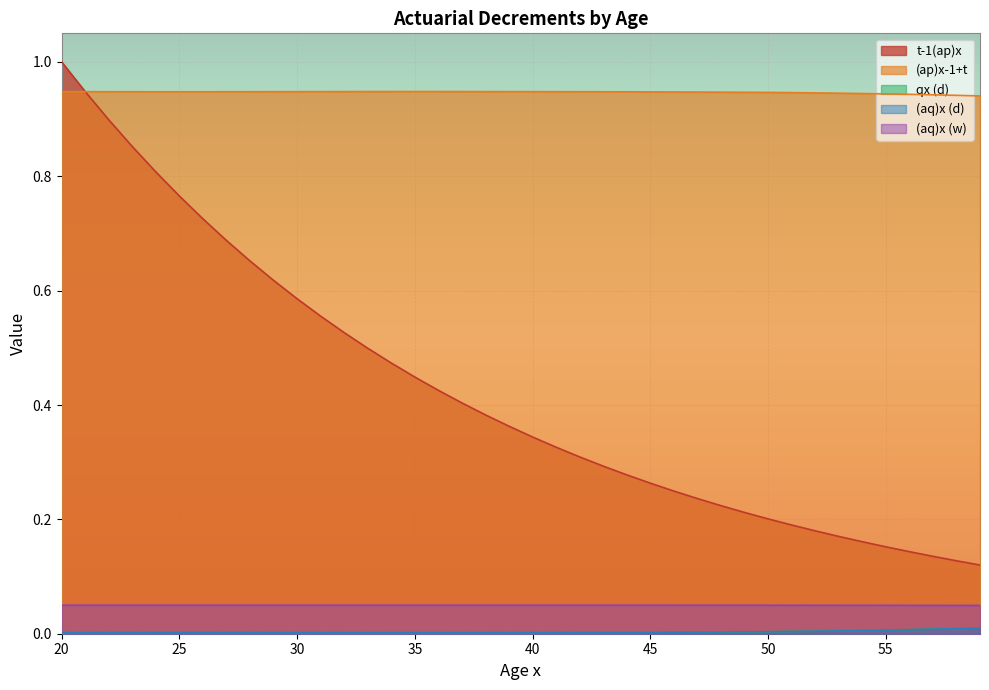

What is the difference between the highest and lowest values at 59?

0.9